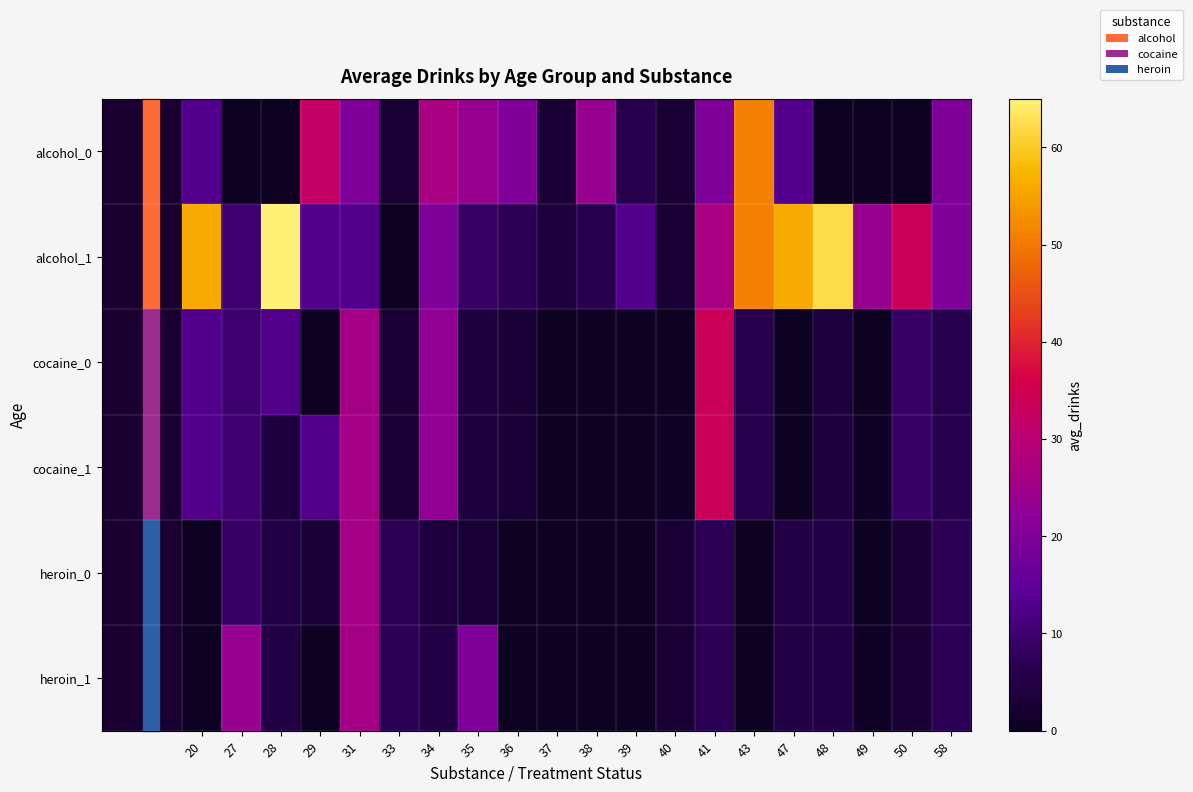

At which category is the sum across all series the highest?

31